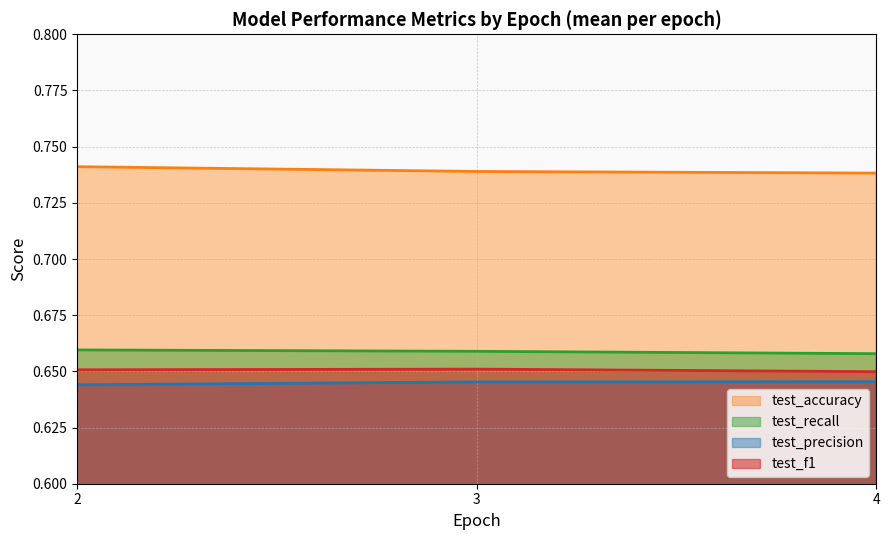

Is the value of test_precision at 2 greater than the value of test_f1 at 4?

No